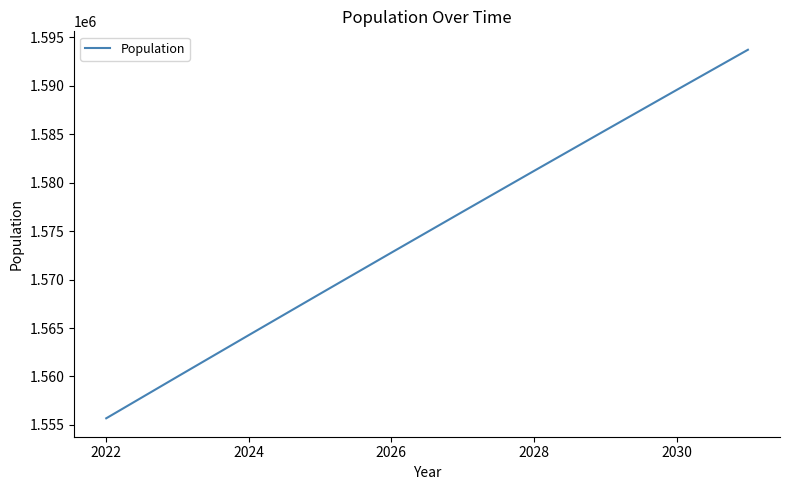

Does the chart have visible grid lines?

No